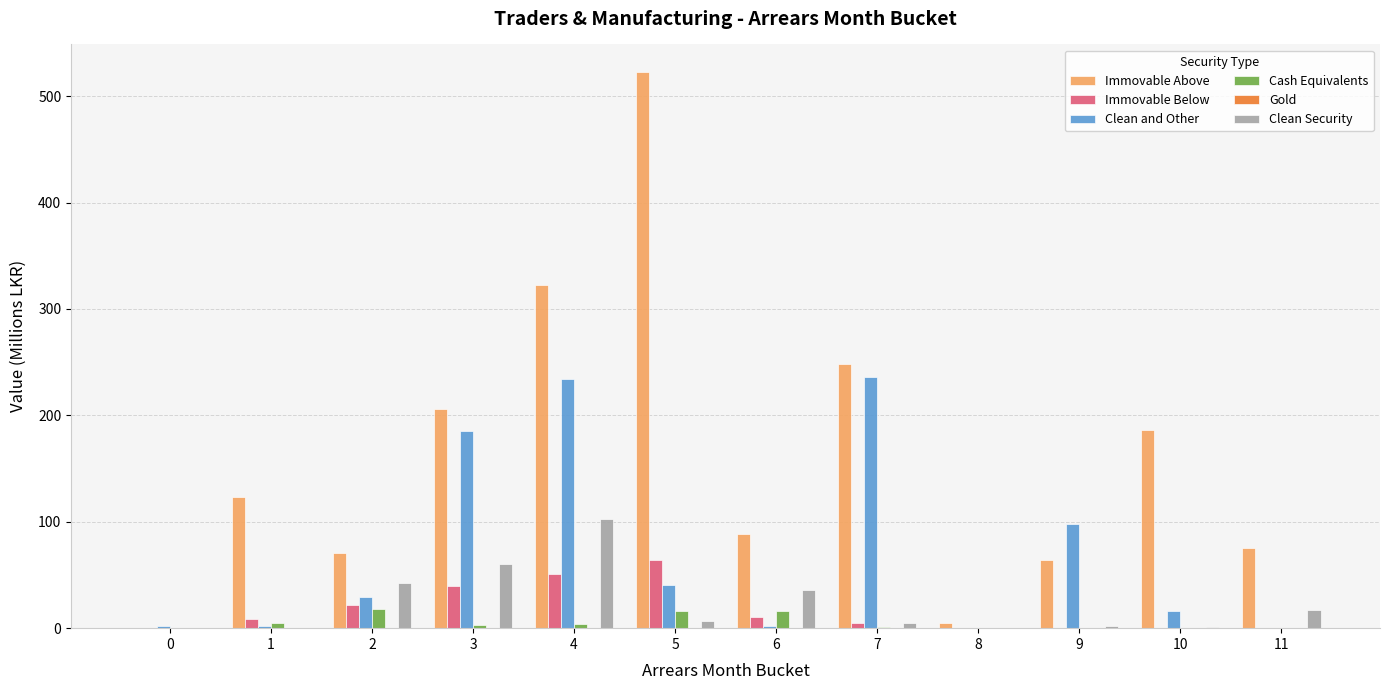

What is the average value of the Cash Equivalents series?

5.3